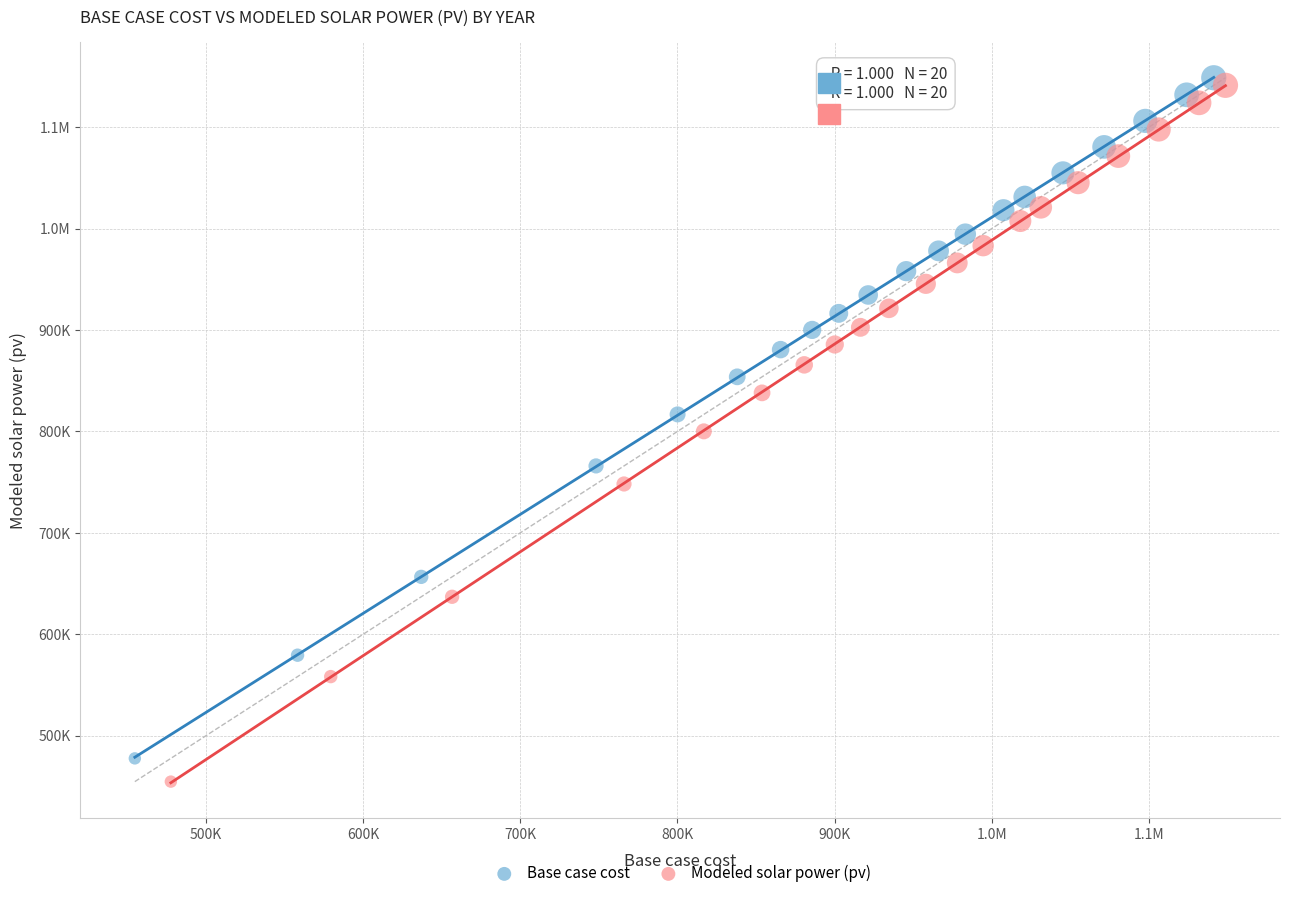

What are all the series names shown in the legend?

Base case cost, Modeled solar power (pv)